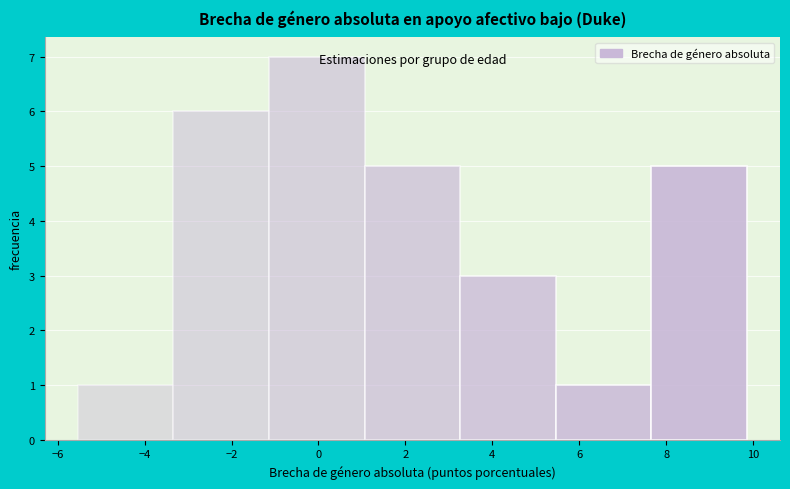

Over which range of the x-axis is the bar tallest?

-1.2 to 1.0